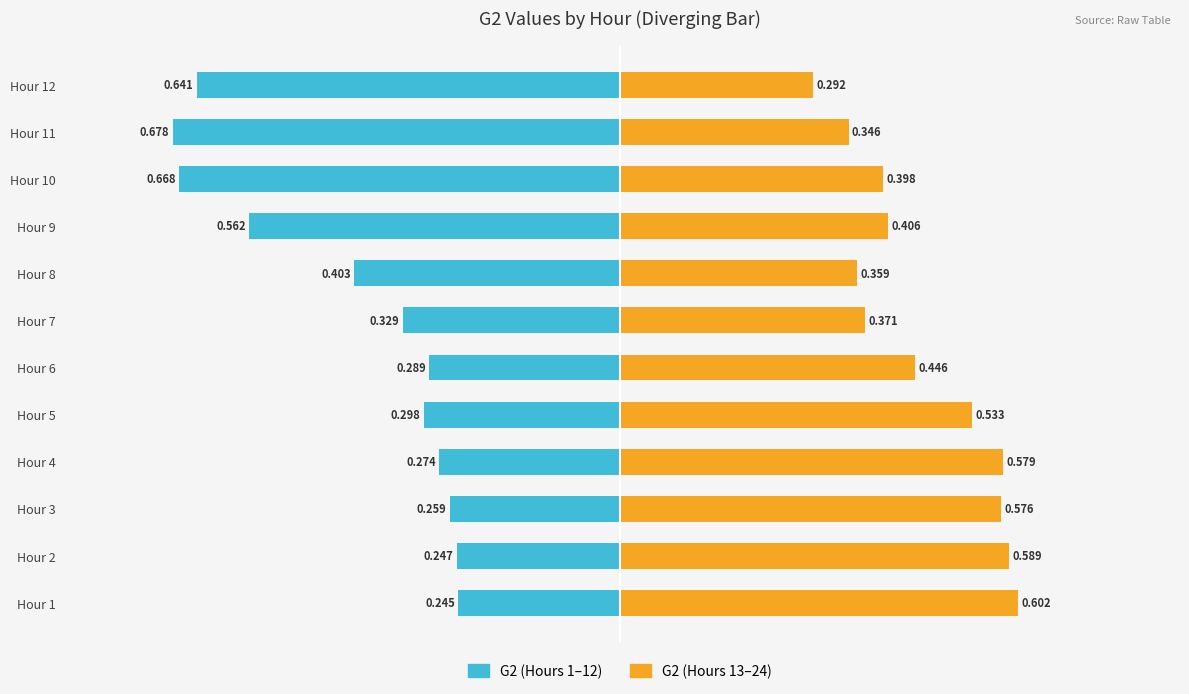

The G2 (Hours 1–12) series shows -0.1 at Hour 1. True or false?

False